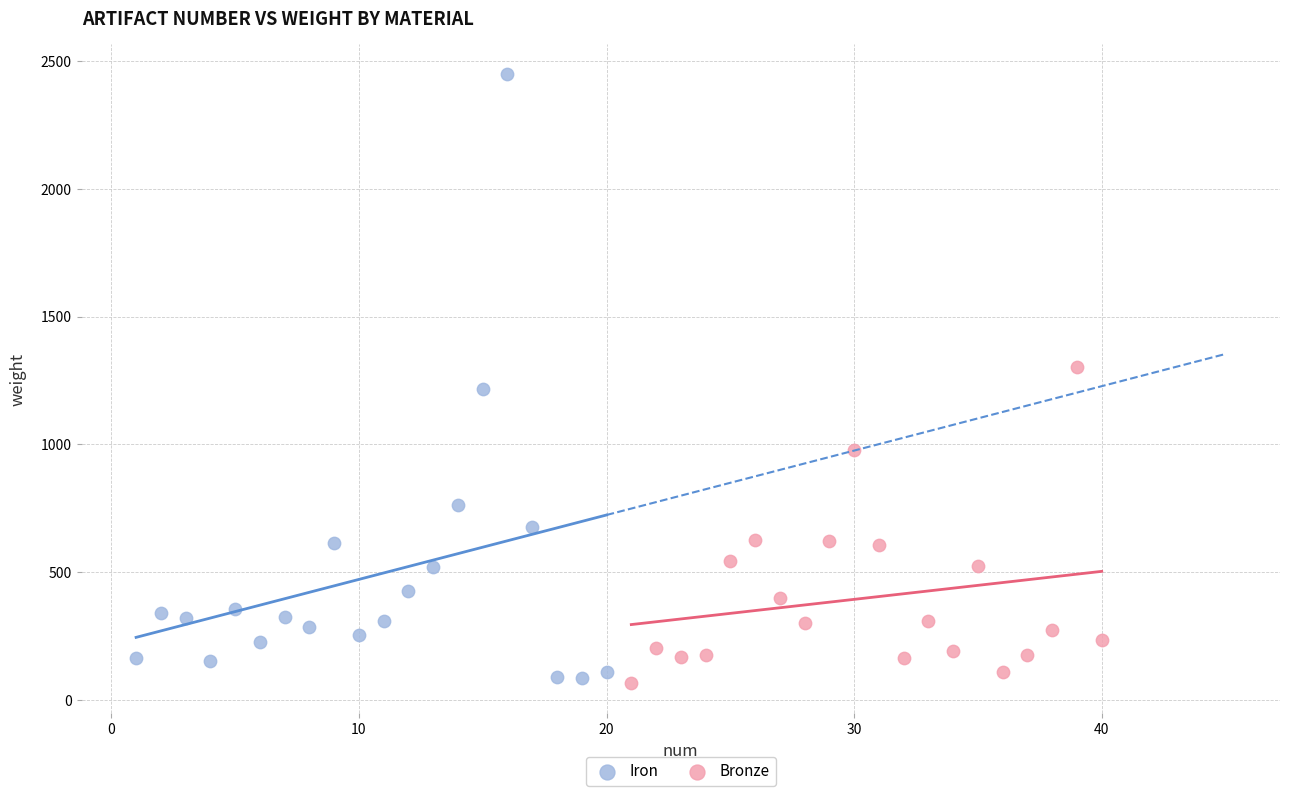

Which series contains the highest Y value?

Iron